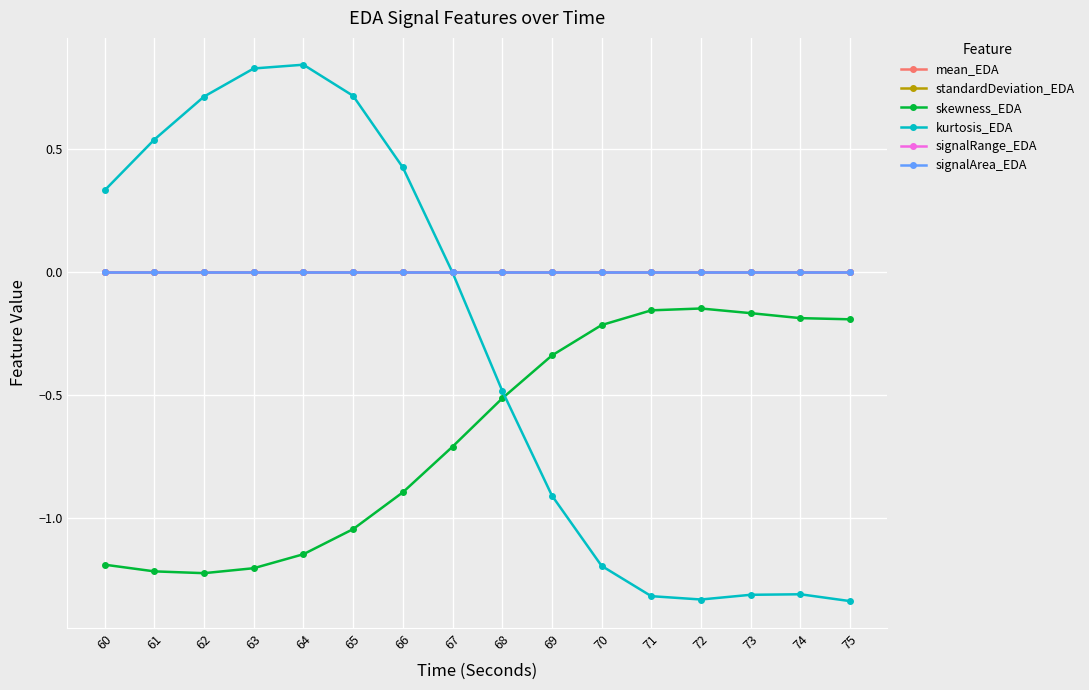

How many data points does each series have?

16